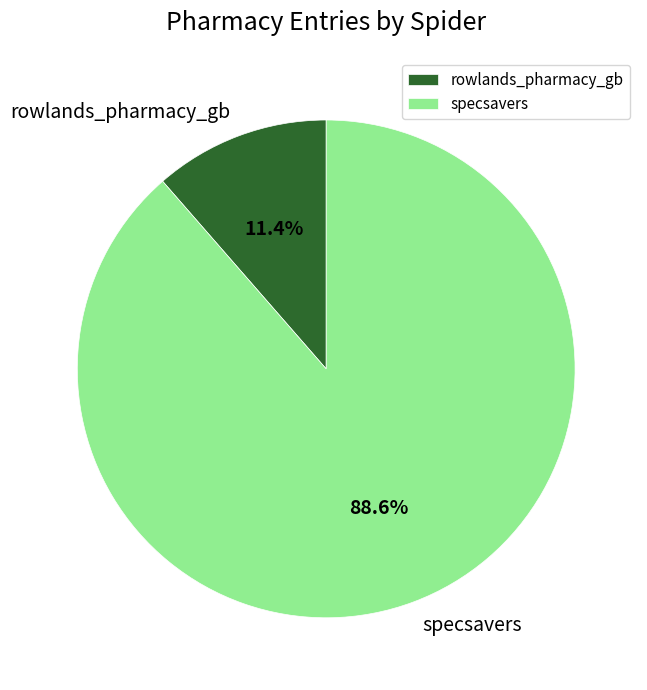

Which has a higher value, rowlands_pharmacy_gb or specsavers?

specsavers